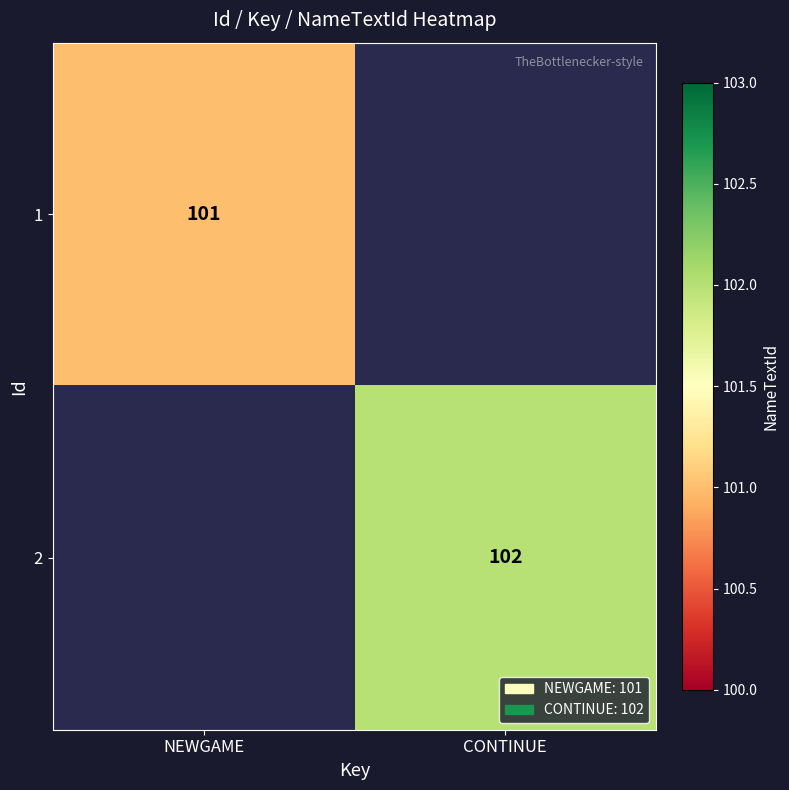

Between NEWGAME and CONTINUE, which is larger?

CONTINUE